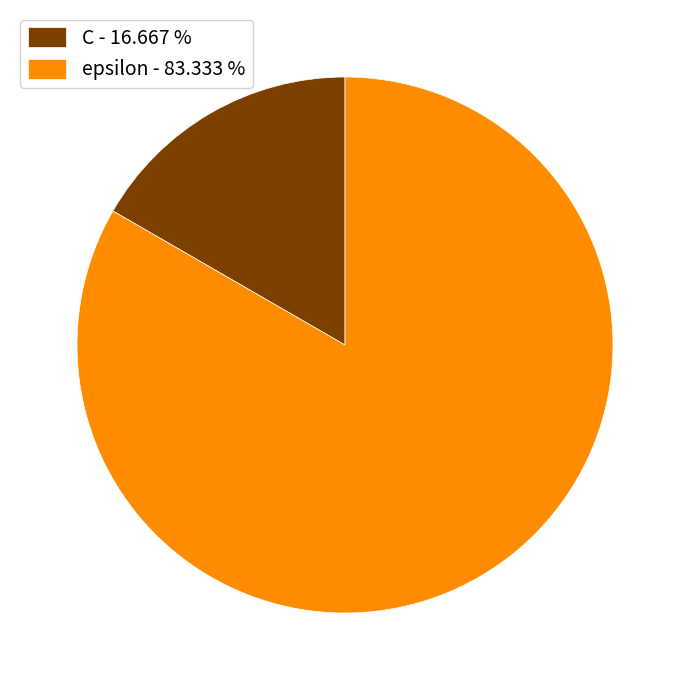

What is the ratio of the value at epsilon - 83.333 % to the value at C - 16.667 %?

5.0